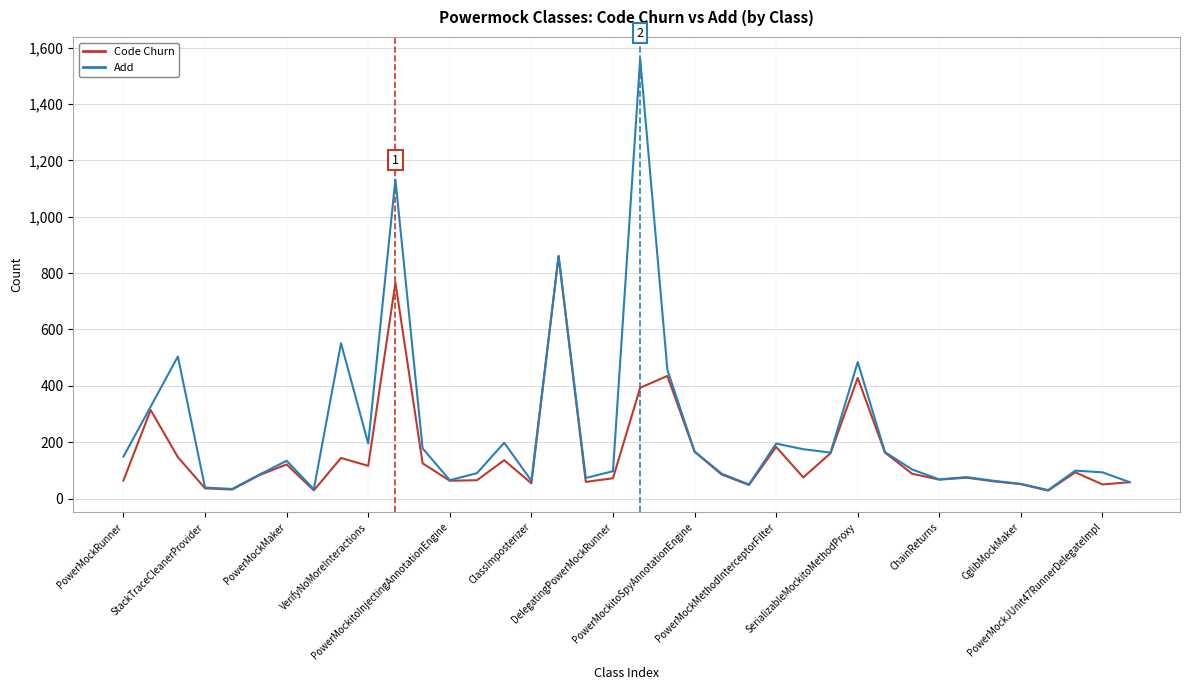

List the series in order of their overall mean, lowest first.

Code Churn, Add